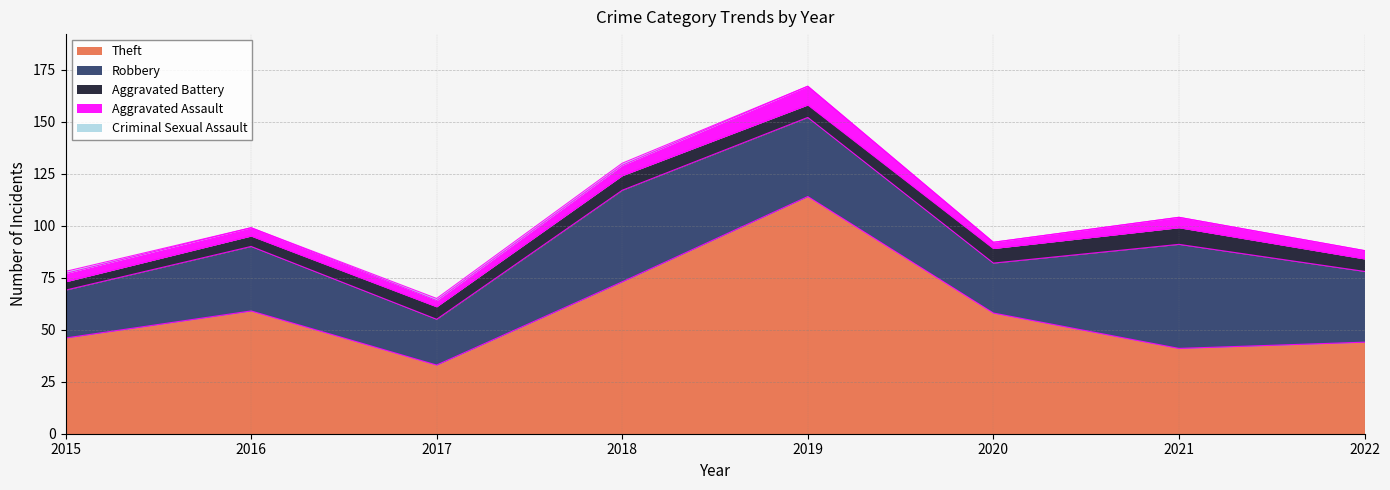

Is it true that Aggravated Assault equals 9 at 2019?

True